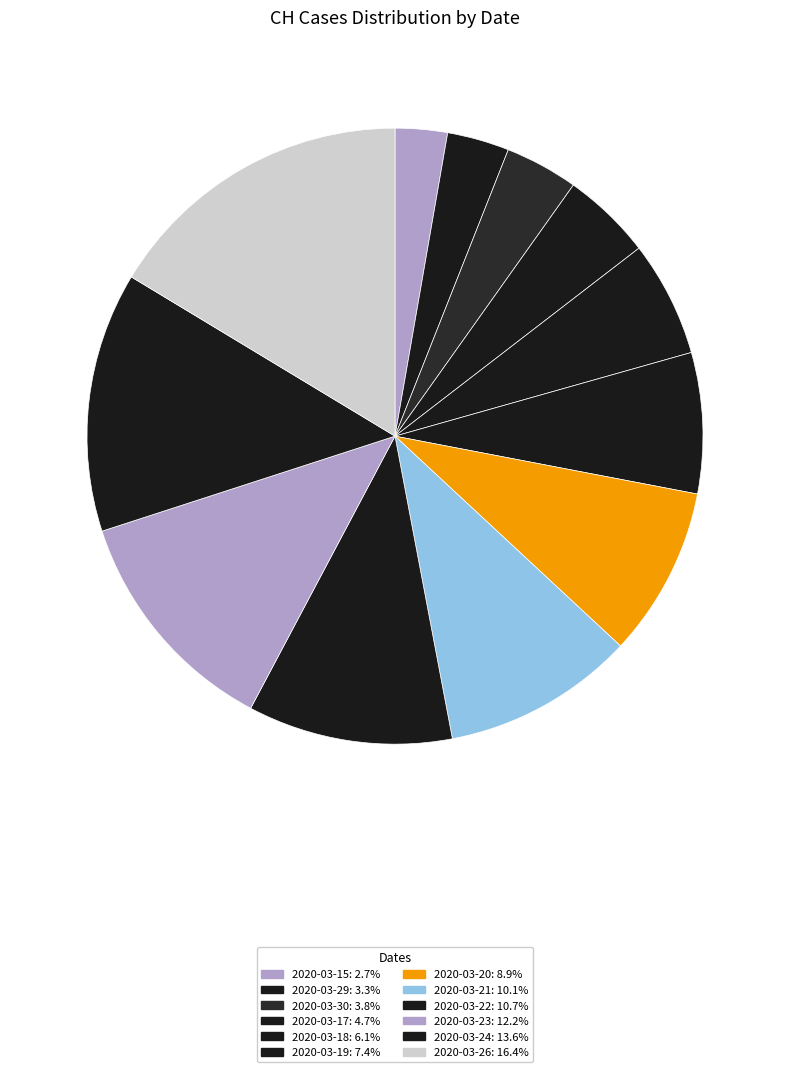

What is the ratio of the value at 2020-03-18 to the value at 2020-03-24?

0.4